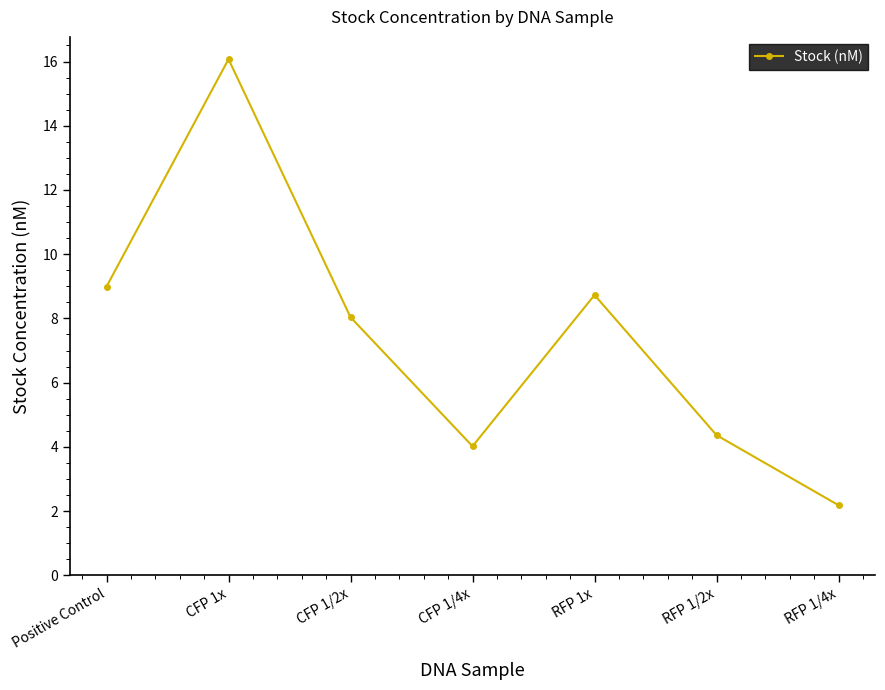

List the labels in order of value, largest first.

CFP 1x, Positive Control, RFP 1x, CFP 1/2x, RFP 1/2x, CFP 1/4x, RFP 1/4x